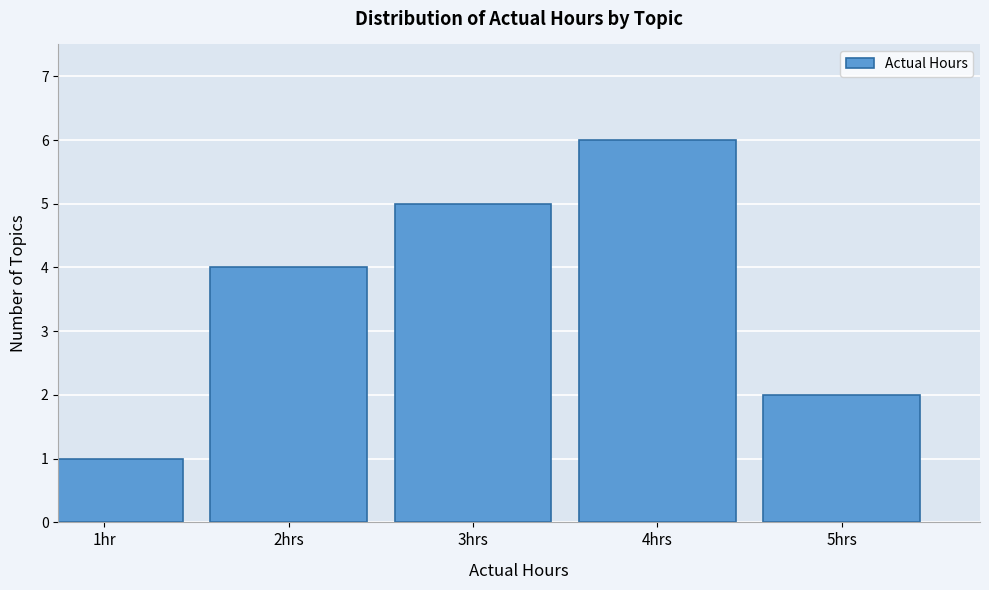

Reading left to right, transcribe all the data shown in this chart.

1	4	5	6	2